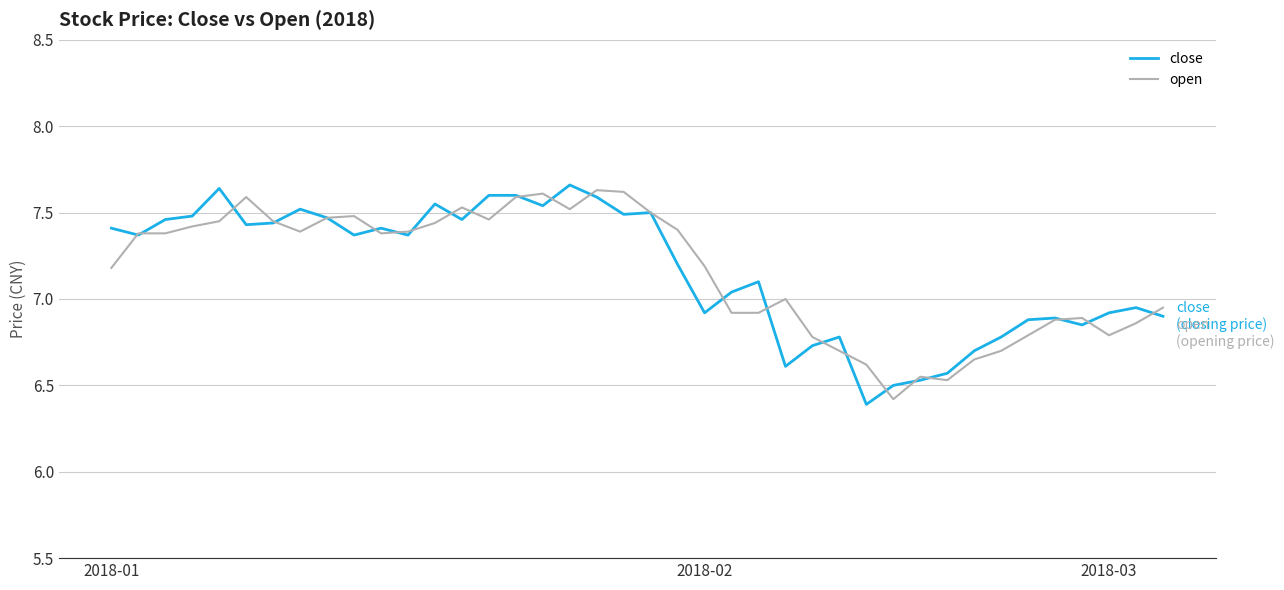

What is the lowest value of the open series?

6.4